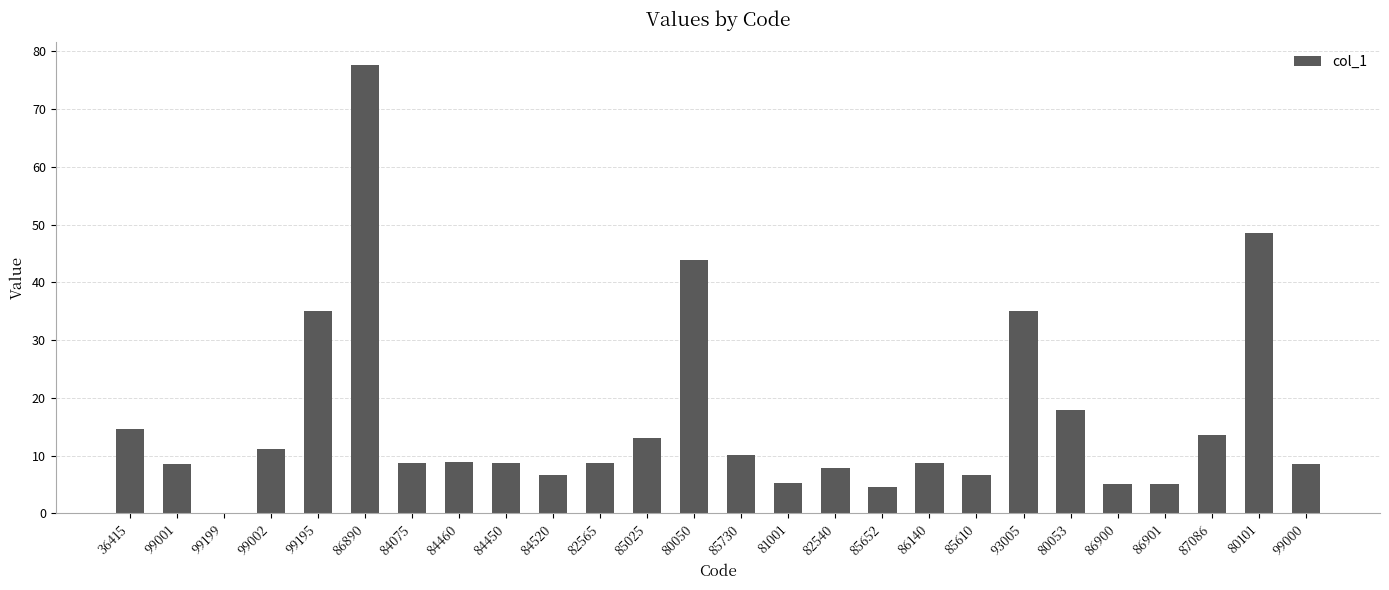

Read the value at 84460.

8.9